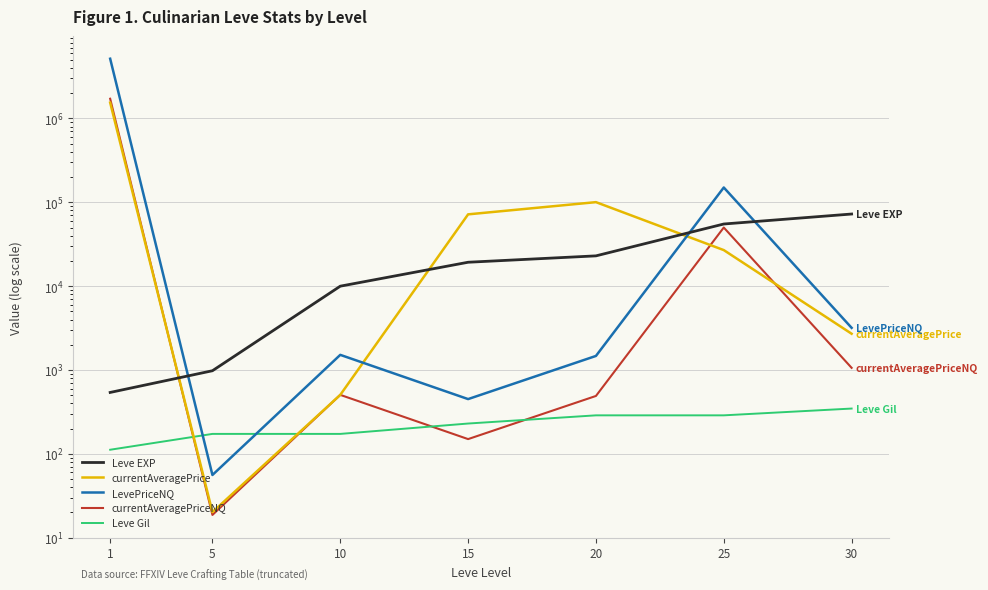

What are all the series names shown in the legend?

Leve EXP, currentAveragePrice, LevePriceNQ, currentAveragePriceNQ, Leve Gil